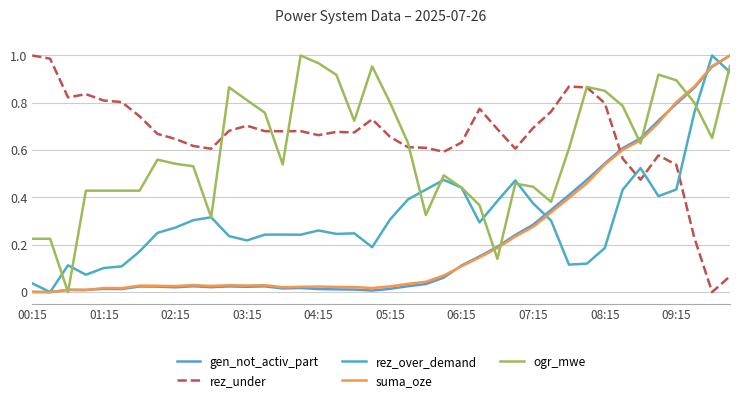

Reading right to left, list all the values displayed in this chart.

gen_not_activ_part: 1.0	1.0	0.9	0.8	0.7	0.6	0.6	0.5	0.5	0.4	0.3	0.3	0.2	0.2	0.2	0.1	0.1	0.0	0.0	0.0	0.0	0.0	0.0	0.0	0.0	0.0	0.0	0.0	0.0	0.0	0.0	0.0	0.0	0.0	0.0	0.0	0.0	0.0	0.0	0.0
rez_under: 0.1	0.0	0.2	0.5	0.6	0.5	0.6	0.8	0.9	0.9	0.8	0.7	0.6	0.7	0.8	0.6	0.6	0.6	0.6	0.7	0.7	0.7	0.7	0.7	0.7	0.7	0.7	0.7	0.7	0.6	0.6	0.6	0.7	0.7	0.8	0.8	0.8	0.8	1.0	1.0
rez_over_demand: 0.9	1.0	0.8	0.4	0.4	0.5	0.4	0.2	0.1	0.1	0.3	0.4	0.5	0.4	0.3	0.4	0.5	0.4	0.4	0.3	0.2	0.2	0.2	0.3	0.2	0.2	0.2	0.2	0.2	0.3	0.3	0.3	0.3	0.2	0.1	0.1	0.1	0.1	0.0	0.0
suma_oze: 1.0	1.0	0.9	0.8	0.7	0.6	0.6	0.5	0.5	0.4	0.3	0.3	0.2	0.2	0.1	0.1	0.1	0.0	0.0	0.0	0.0	0.0	0.0	0.0	0.0	0.0	0.0	0.0	0.0	0.0	0.0	0.0	0.0	0.0	0.0	0.0	0.0	0.0	0.0	0.0
ogr_mwe: 1.0	0.7	0.8	0.9	0.9	0.6	0.8	0.9	0.9	0.6	0.4	0.4	0.5	0.1	0.4	0.4	0.5	0.3	0.6	0.8	1.0	0.7	0.9	1.0	1.0	0.5	0.8	0.8	0.9	0.3	0.5	0.5	0.6	0.4	0.4	0.4	0.4	0.0	0.2	0.2